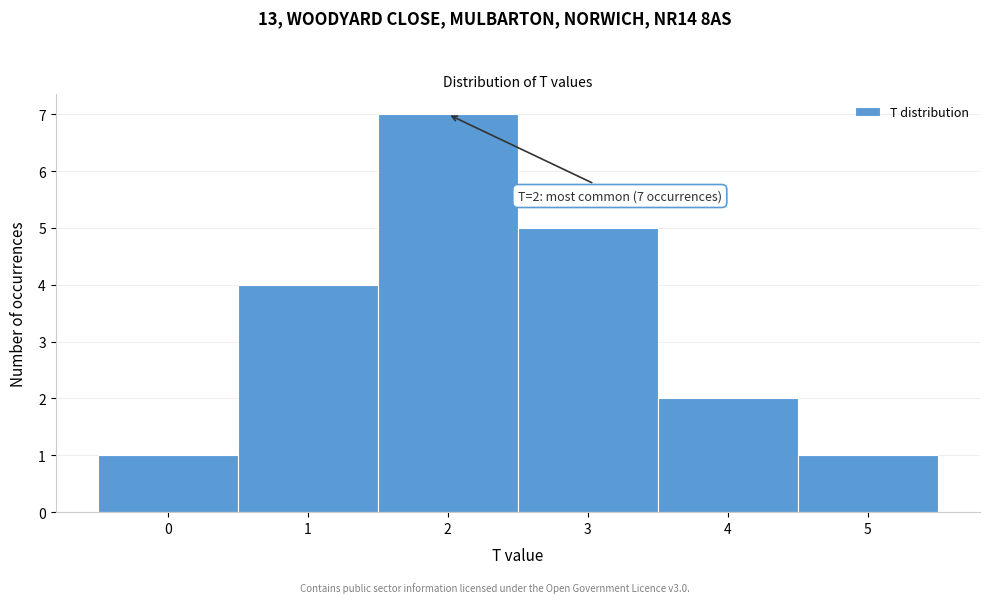

Over which range of the x-axis is the bar tallest?

1.5 to 2.5